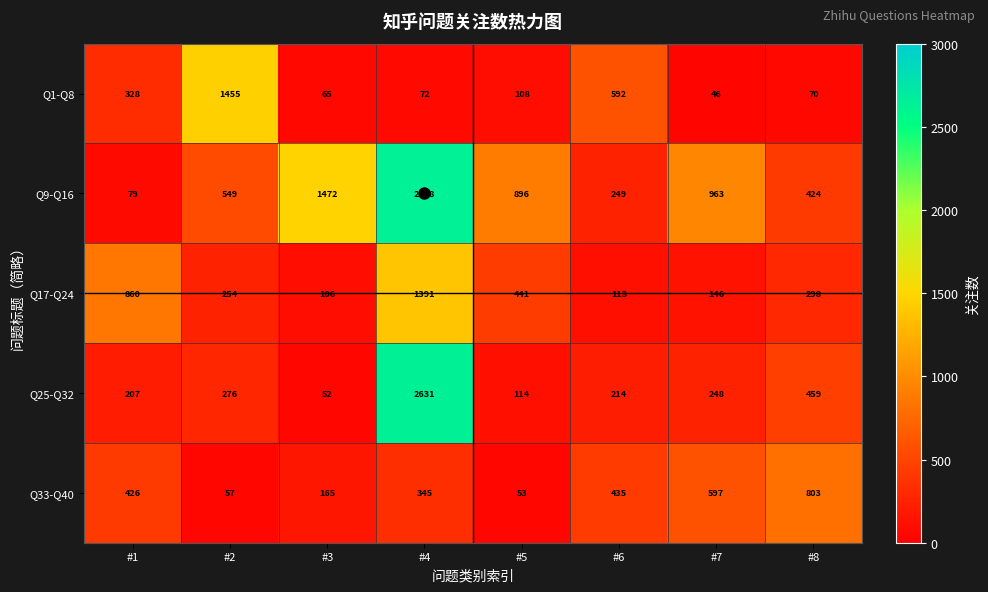

Is it true that Q33-Q40 equals 16 at #5?

False